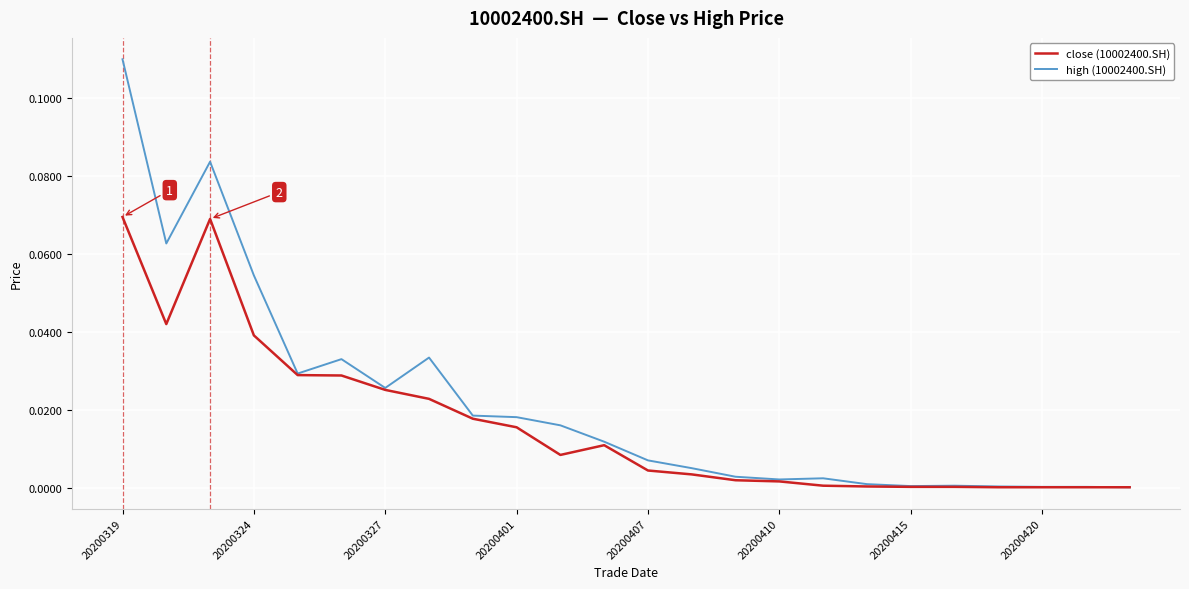

Which series has the widest spread of values?

high (10002400.SH)